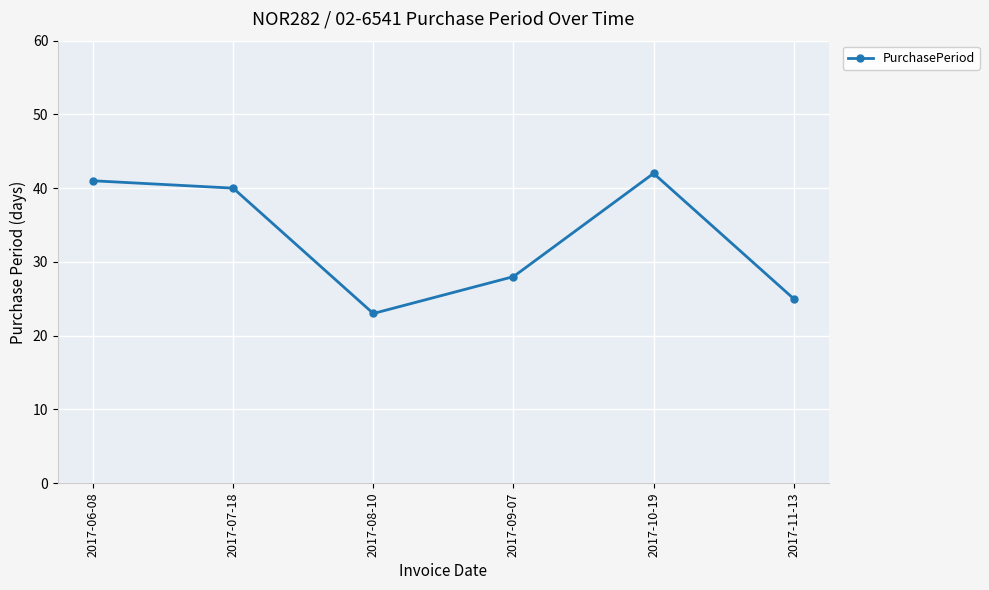

What is the label of the 2nd point from the left?

2017-07-18